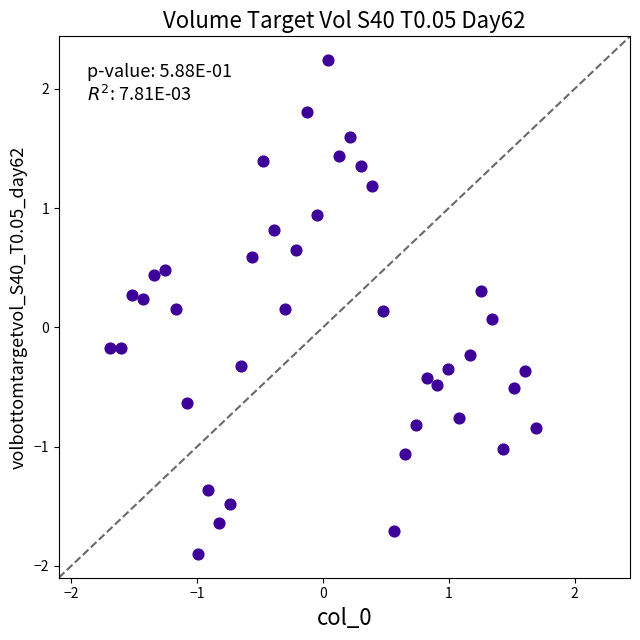

What is the range of Y values (max minus min)?

4.1